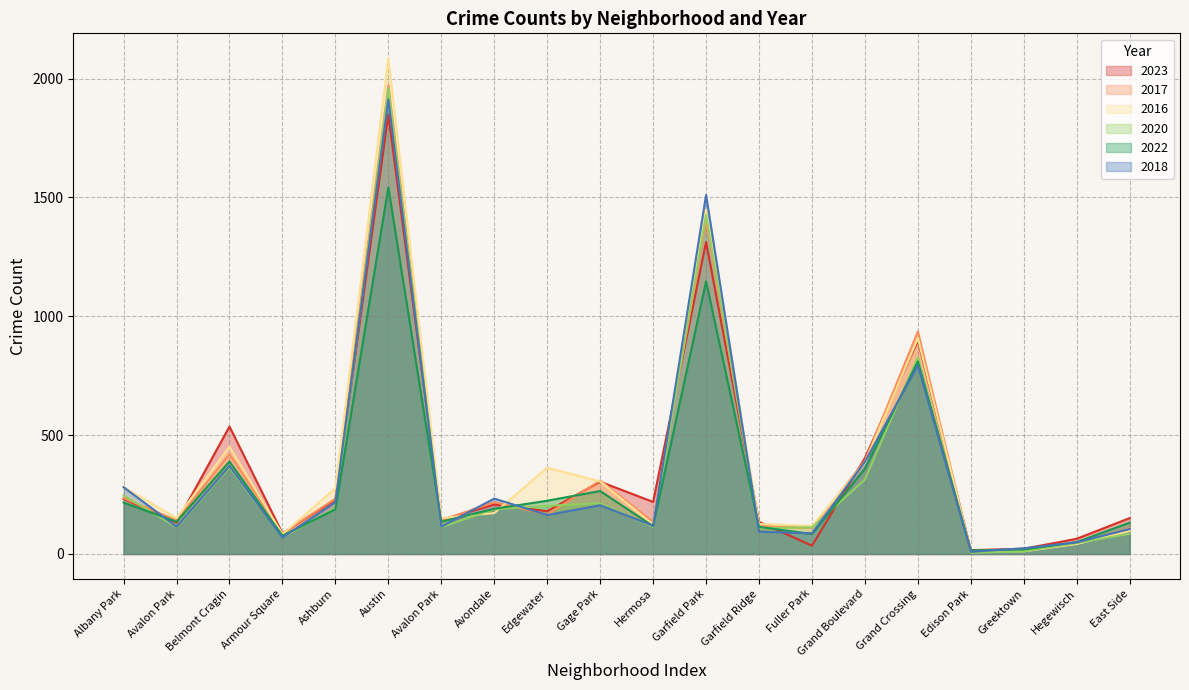

What is the difference between the highest and lowest values at East Side?

66